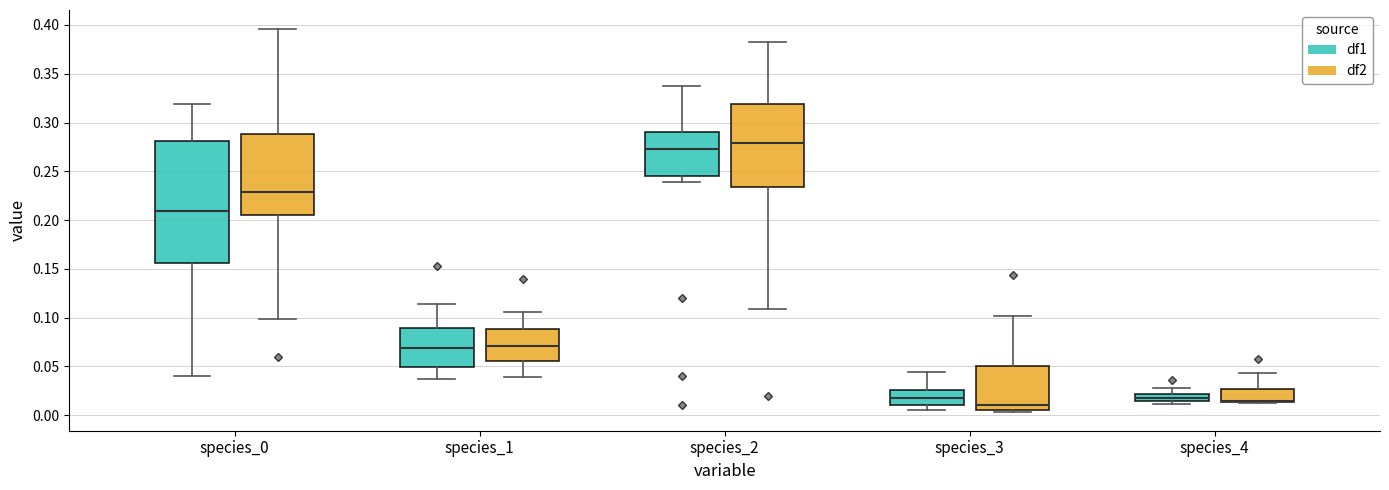

Where is the lower edge of the box for species_0 (df2) on the y-axis? The values are not printed on the chart, so give them approximately, as read against the axis.

0.205